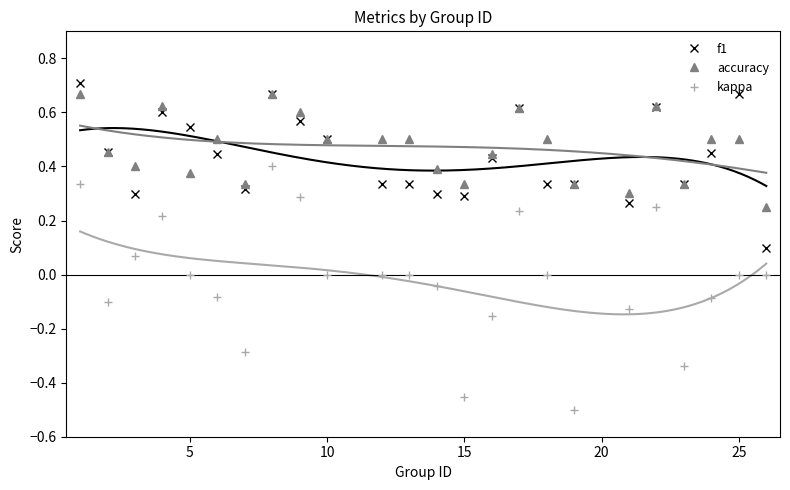

True or false: f1 has a value of 1.0 at 25.

False